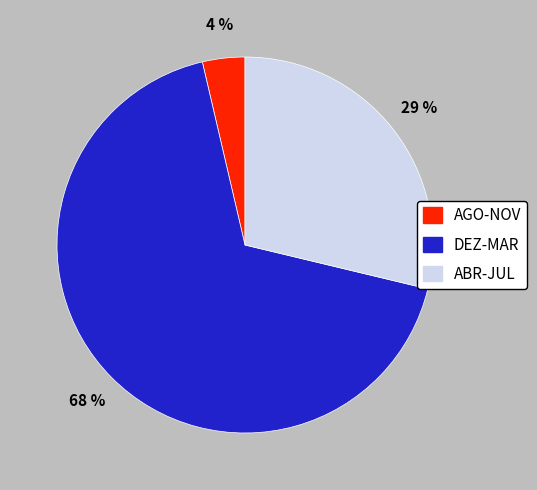

The AGO-NOV slice represents 4% of the pie. True or false?

True